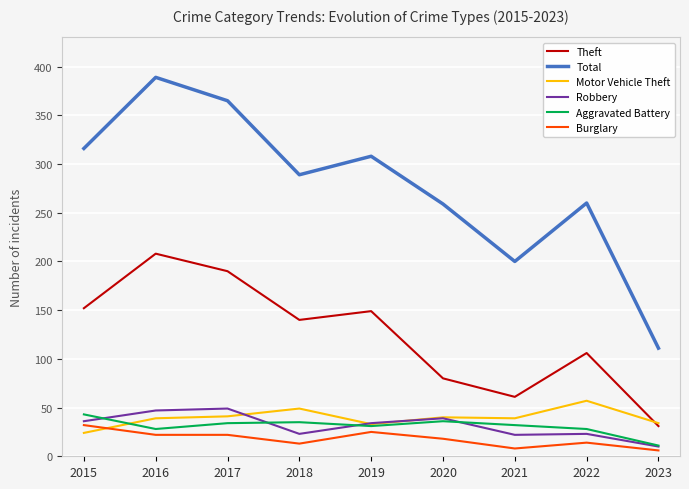

Rank the series at 2018 from lowest to highest value.

Burglary, Robbery, Aggravated Battery, Motor Vehicle Theft, Theft, Total